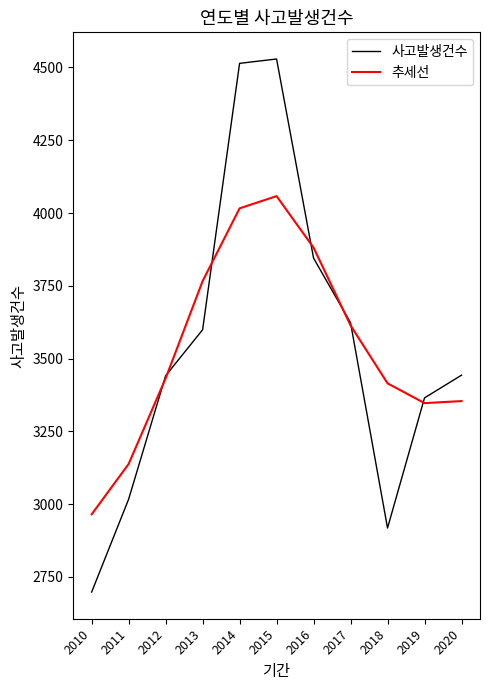

What are all the series names shown in the legend?

사고발생건수, 추세선